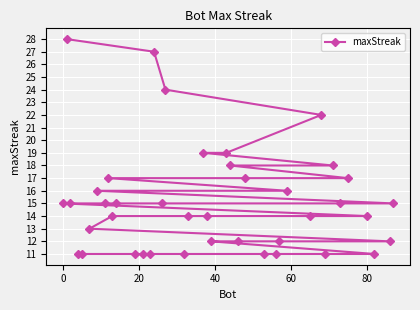

What is the minimum value shown in the chart?

11